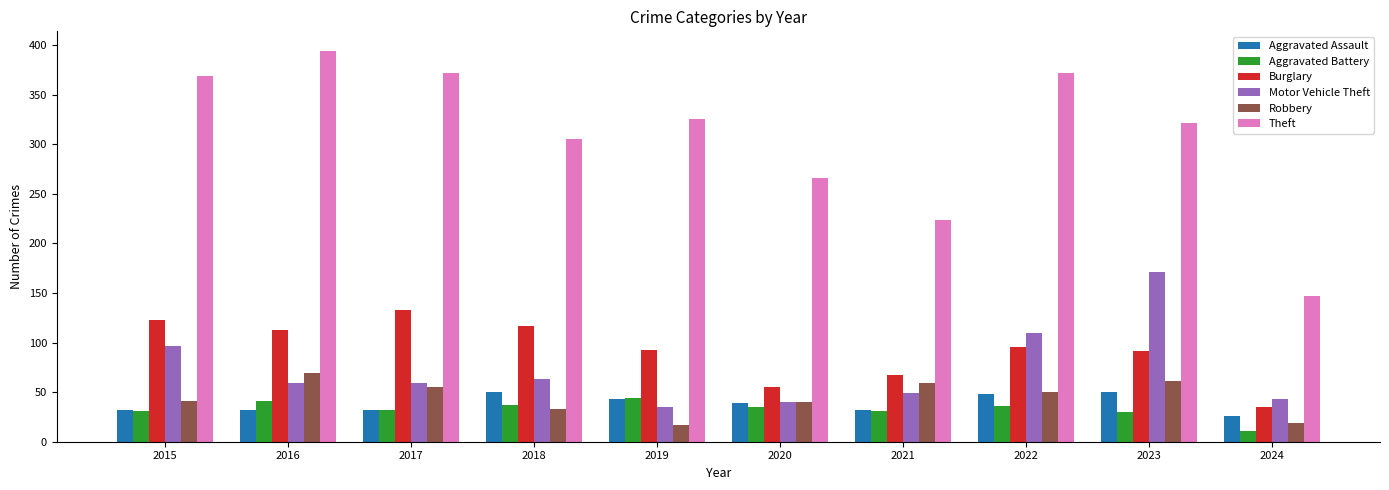

Is the value of Burglary at 2024 greater than the value of Robbery at 2020?

No